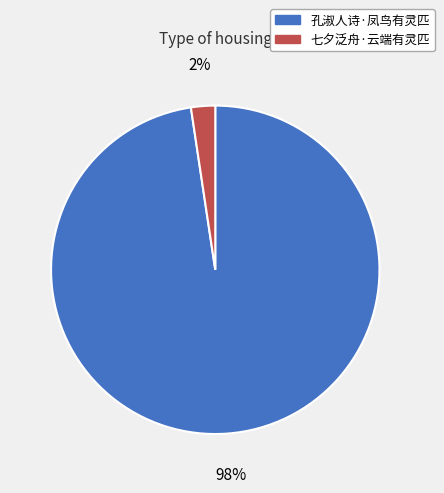

To the nearest percent, what is the combined percentage of 七夕泛舟·云端有灵匹 and 孔淑人诗·凤鸟有灵匹?

100%